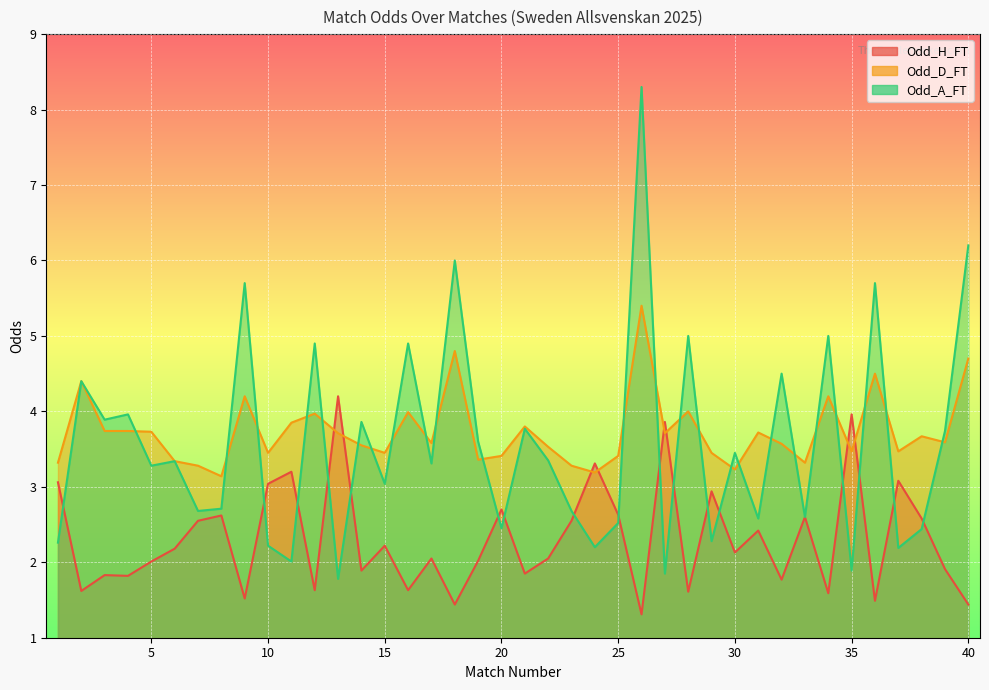

Reading left to right, transcribe all the data shown in this chart.

Odd_H_FT: 1=3.1	2=1.6	3=1.8	4=1.8	5=2.0	6=2.2	7=2.5	8=2.6	9=1.5	10=3.0	11=3.2	12=1.6	13=4.2	14=1.9	15=2.2	16=1.6	17=2.0	18=1.4	19=2.0	20=2.7	21=1.9	22=2.0	23=2.5	24=3.3	25=2.6	26=1.3	27=3.9	28=1.6	29=2.9	30=2.1	31=2.4	32=1.8	33=2.6	34=1.6	35=4.0	36=1.5	37=3.1	38=2.6	39=1.9	40=1.4
Odd_D_FT: 1=3.3	2=4.4	3=3.7	4=3.7	5=3.7	6=3.3	7=3.3	8=3.1	9=4.2	10=3.5	11=3.9	12=4.0	13=3.7	14=3.5	15=3.5	16=4.0	17=3.6	18=4.8	19=3.4	20=3.4	21=3.8	22=3.5	23=3.3	24=3.2	25=3.4	26=5.4	27=3.7	28=4.0	29=3.5	30=3.2	31=3.7	32=3.6	33=3.3	34=4.2	35=3.5	36=4.5	37=3.5	38=3.7	39=3.6	40=4.7
Odd_A_FT: 1=2.3	2=4.4	3=3.9	4=4.0	5=3.3	6=3.3	7=2.7	8=2.7	9=5.7	10=2.2	11=2.0	12=4.9	13=1.8	14=3.9	15=3.0	16=4.9	17=3.3	18=6.0	19=3.6	20=2.5	21=3.8	22=3.4	23=2.7	24=2.2	25=2.5	26=8.3	27=1.9	28=5.0	29=2.3	30=3.5	31=2.6	32=4.5	33=2.6	34=5.0	35=1.9	36=5.7	37=2.2	38=2.4	39=3.7	40=6.2